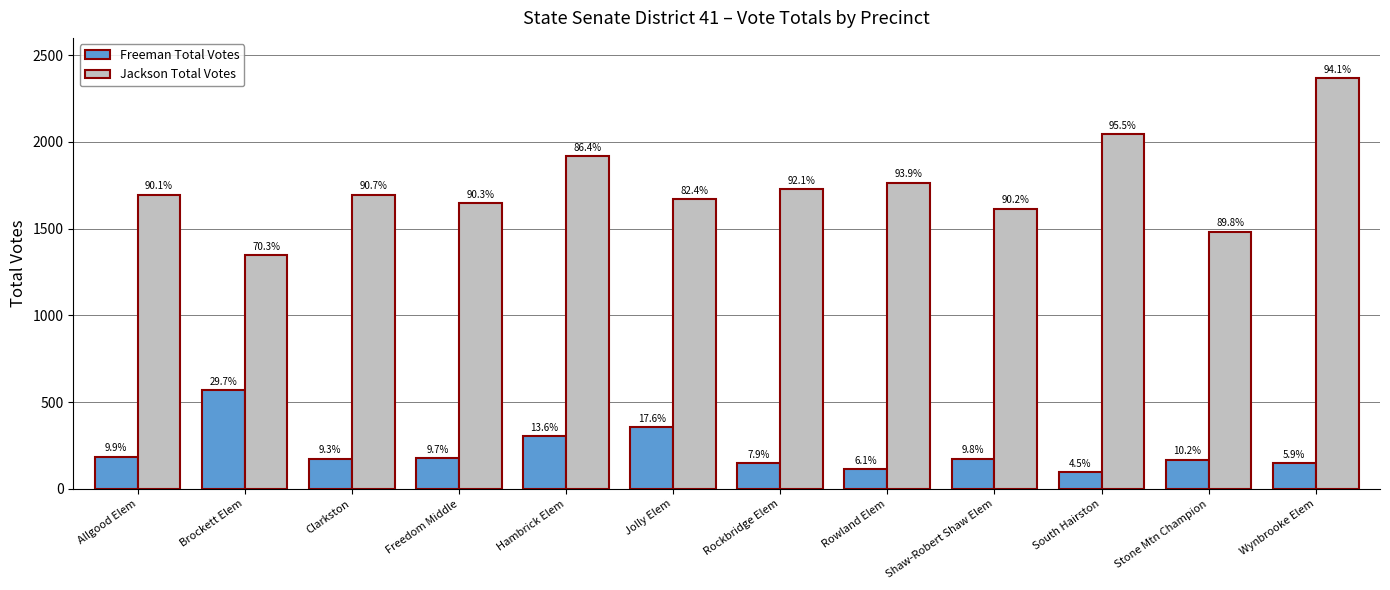

What is the minimum value for Freeman Total Votes?

96